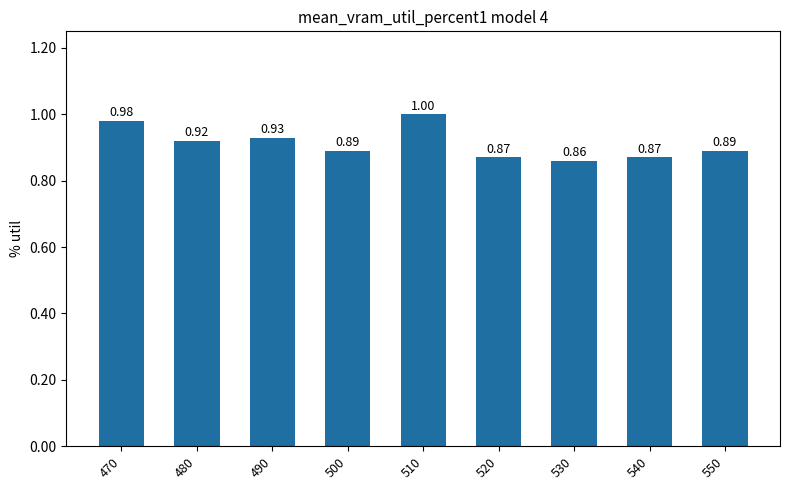

What is the sum of all values?

8.2